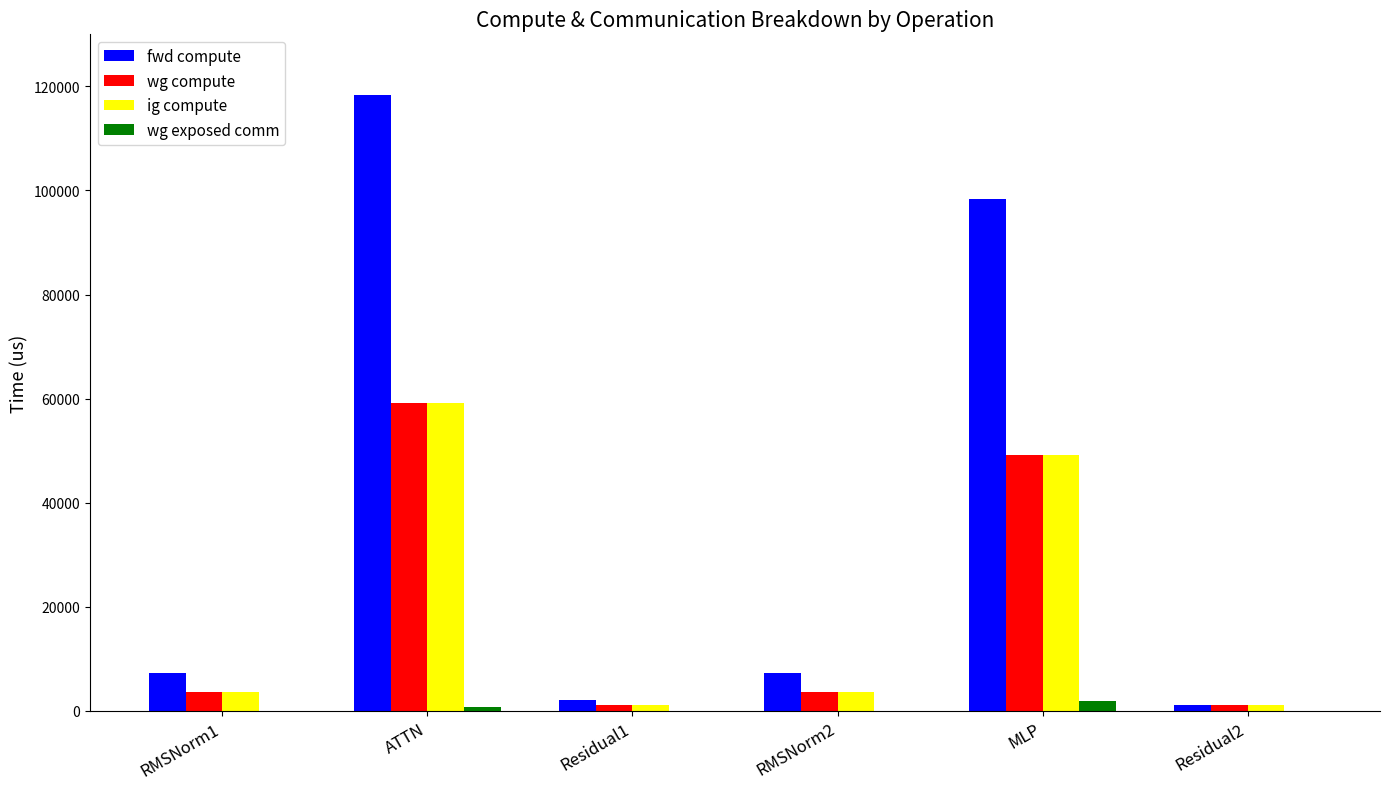

Which series changed the most between ATTN and RMSNorm2?

fwd compute